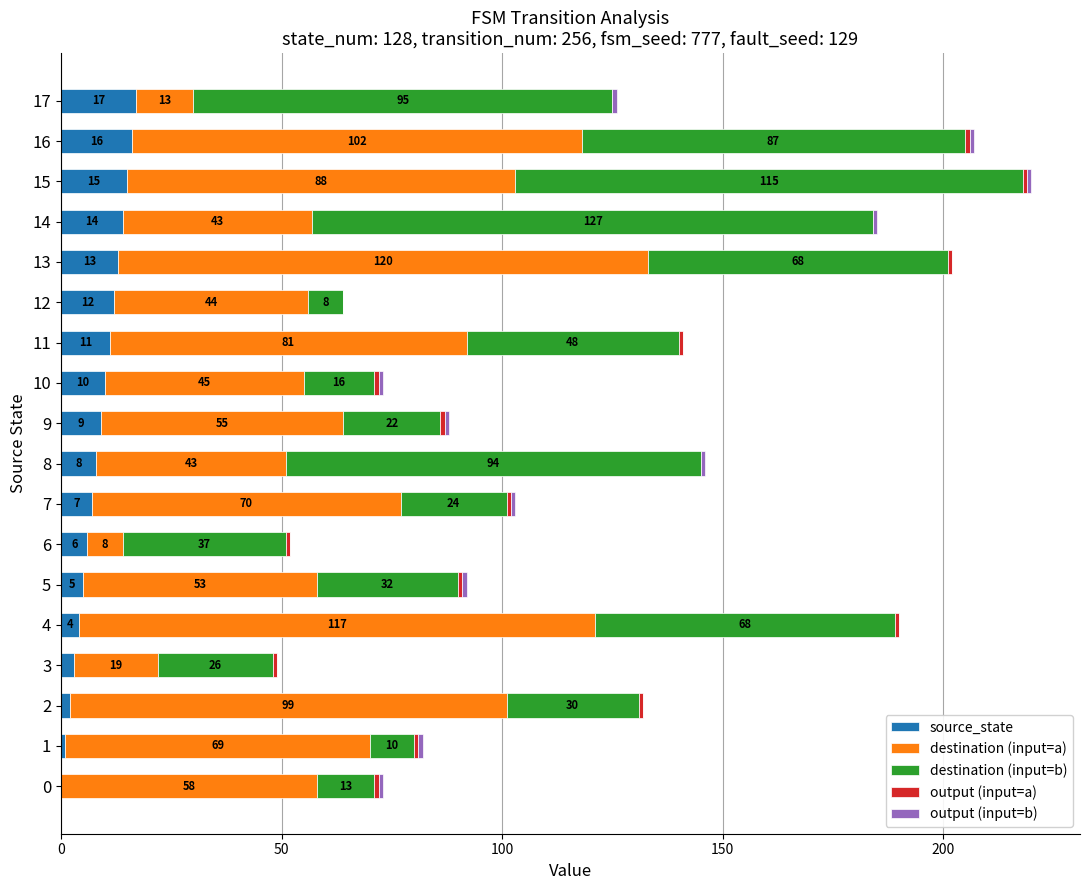

At which category is the sum across all series the highest?

15